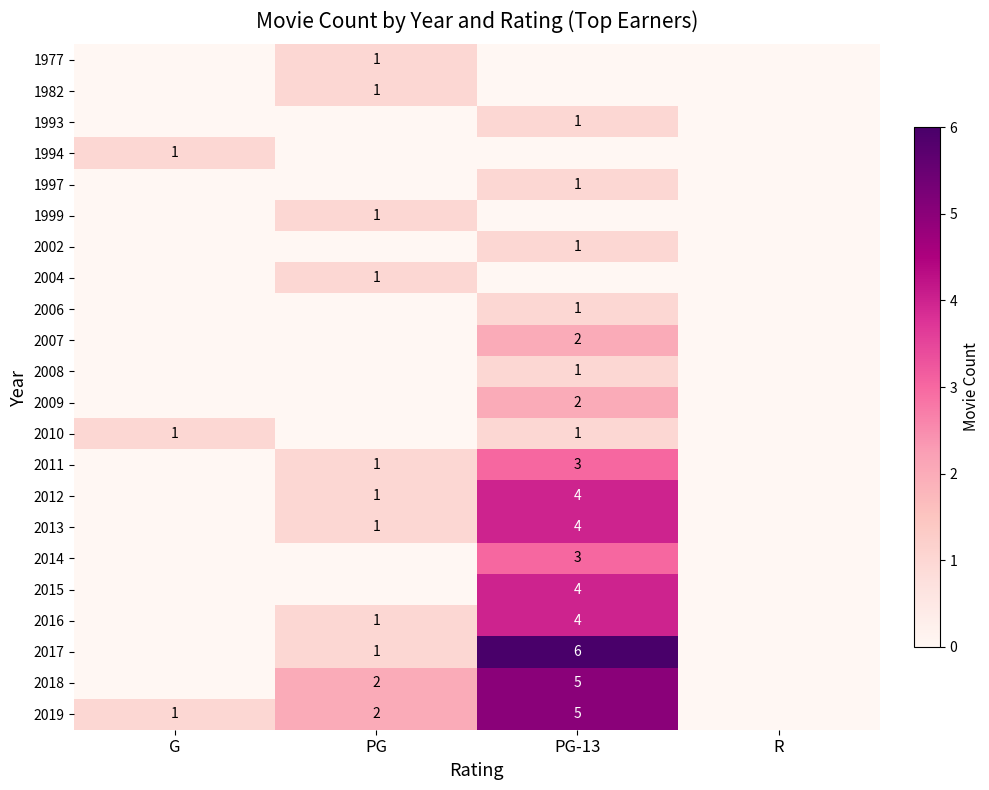

The 2002 series shows 2 at PG-13. True or false?

False